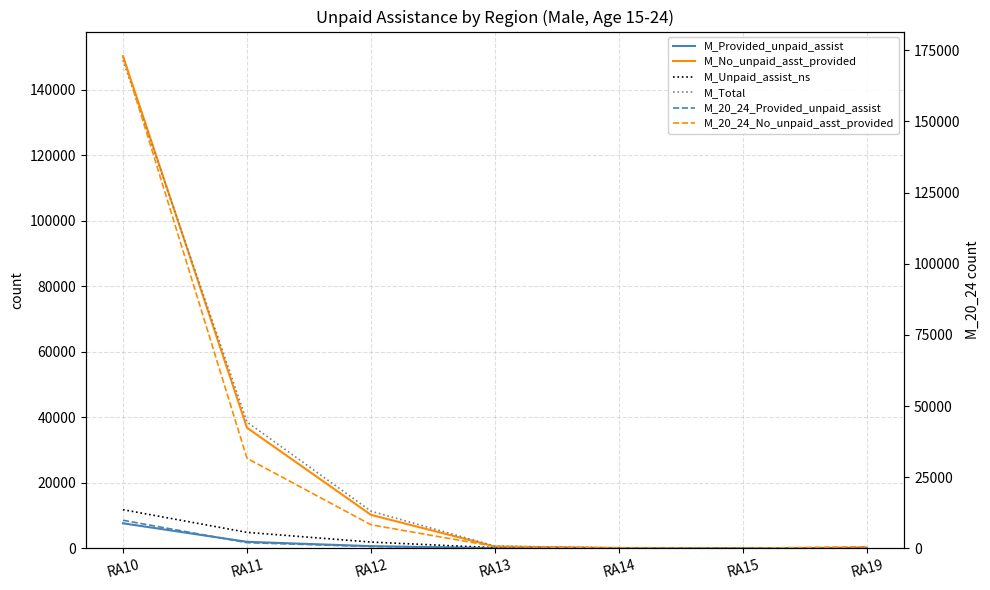

What is the difference between the maximum and minimum values in the M_Total series?

171491